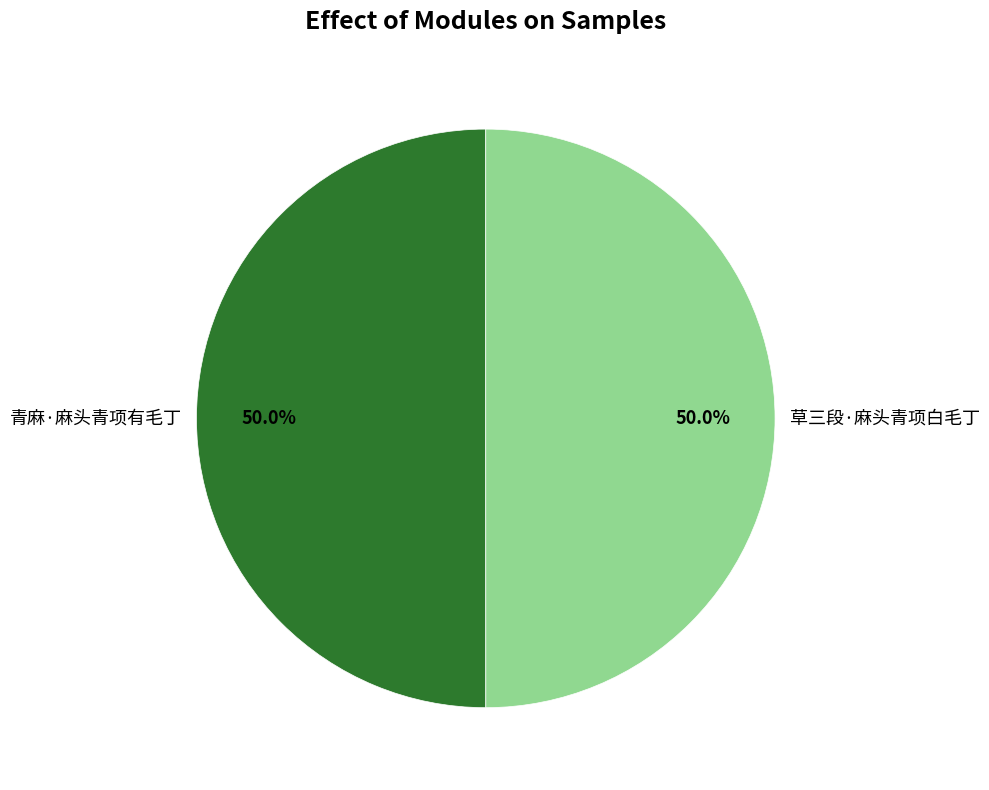

Combined, what portion of the pie is 青麻·麻头青项有毛丁 and 草三段·麻头青项白毛丁?

100.0%